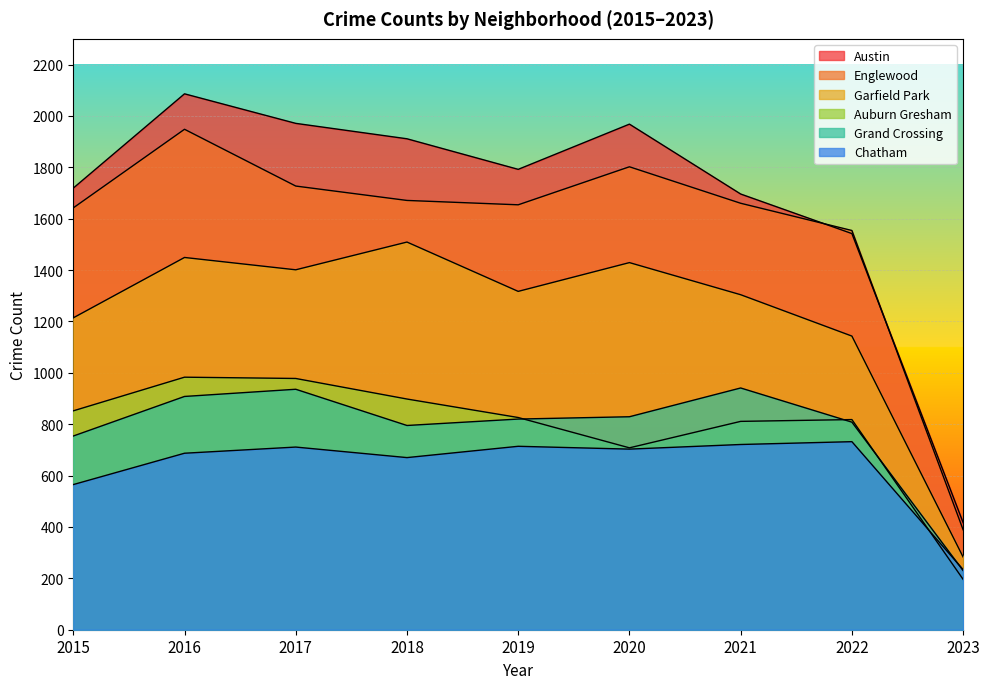

What is the sum of the Garfield Park values at 2018 and 2023?

1792